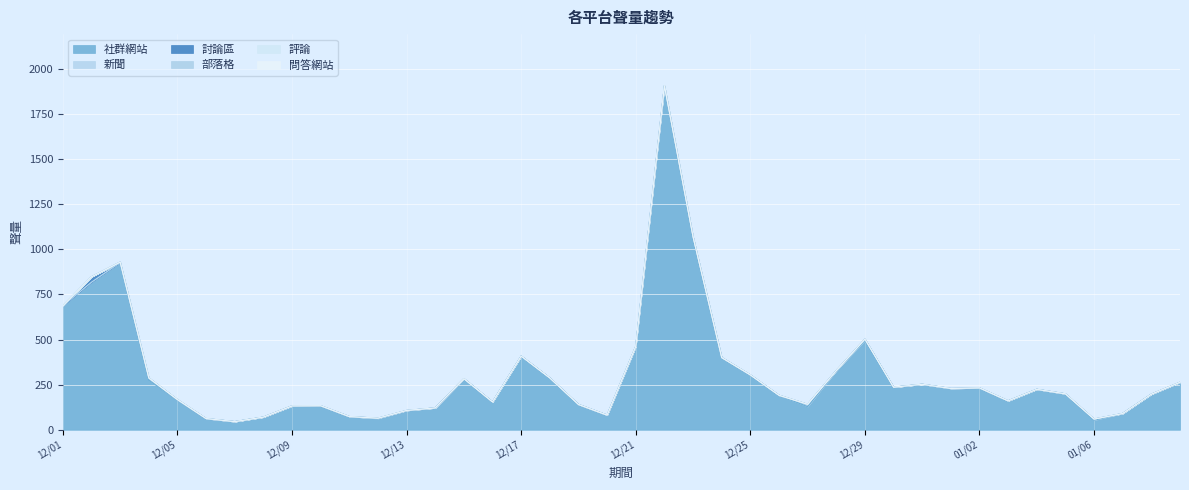

How many lines are shown in the chart?

6